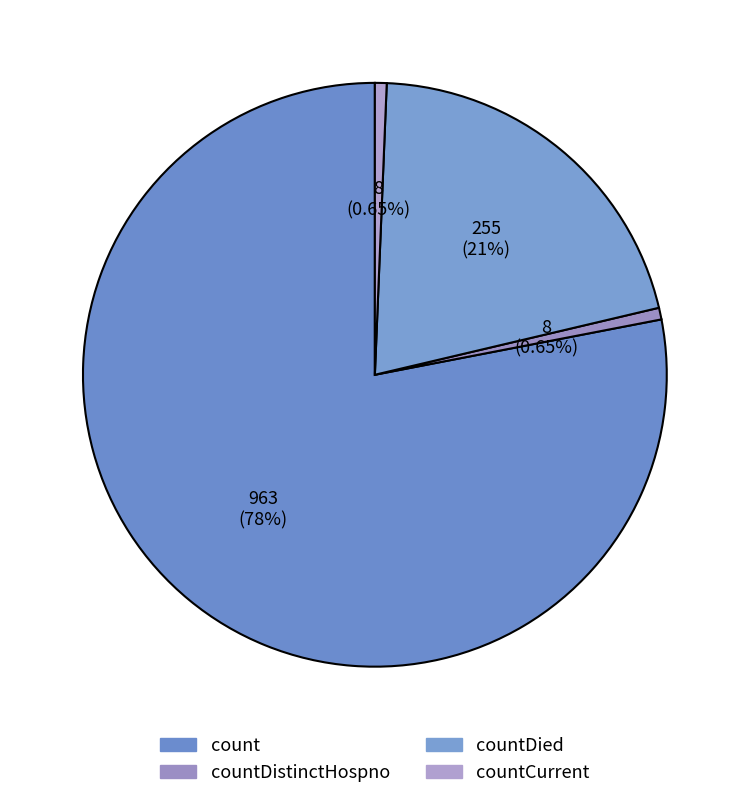

Is the sum of countDied and countCurrent greater than half?

No